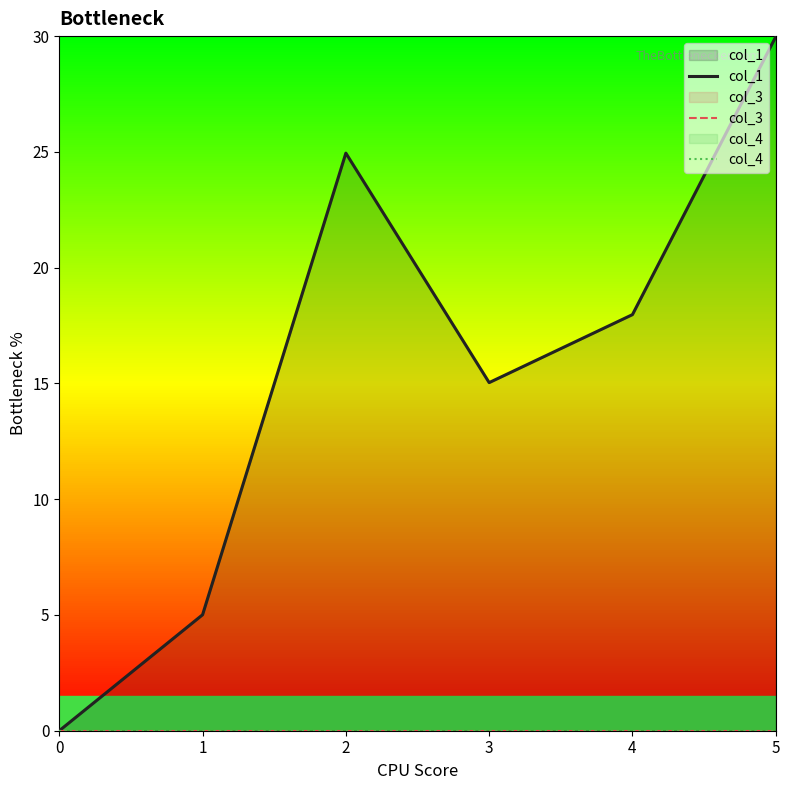

Reading left to right, list all the values displayed in this chart.

col_1: 0=0.0	1=5.0	2=24.9	3=15.0	4=18.0	5=30.0
col_3: 0=0.0	1=0.0	2=0.0	3=0.0	4=0.0	5=0.0
col_4: 0=0.0	1=0.0	2=0.0	3=0.0	4=0.0	5=0.0